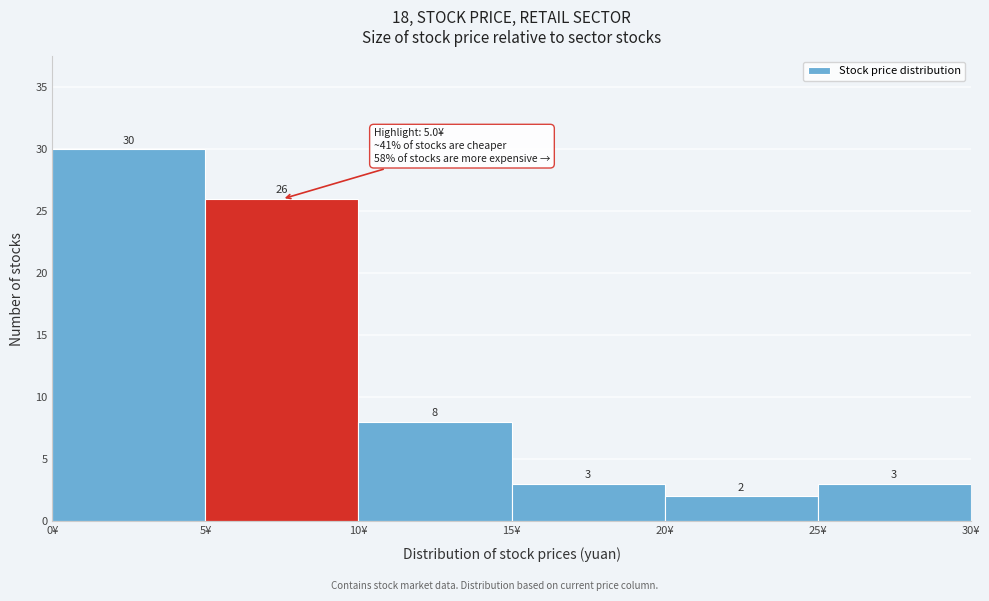

What is the height of the bar covering 10 to 15 on the x-axis?

8